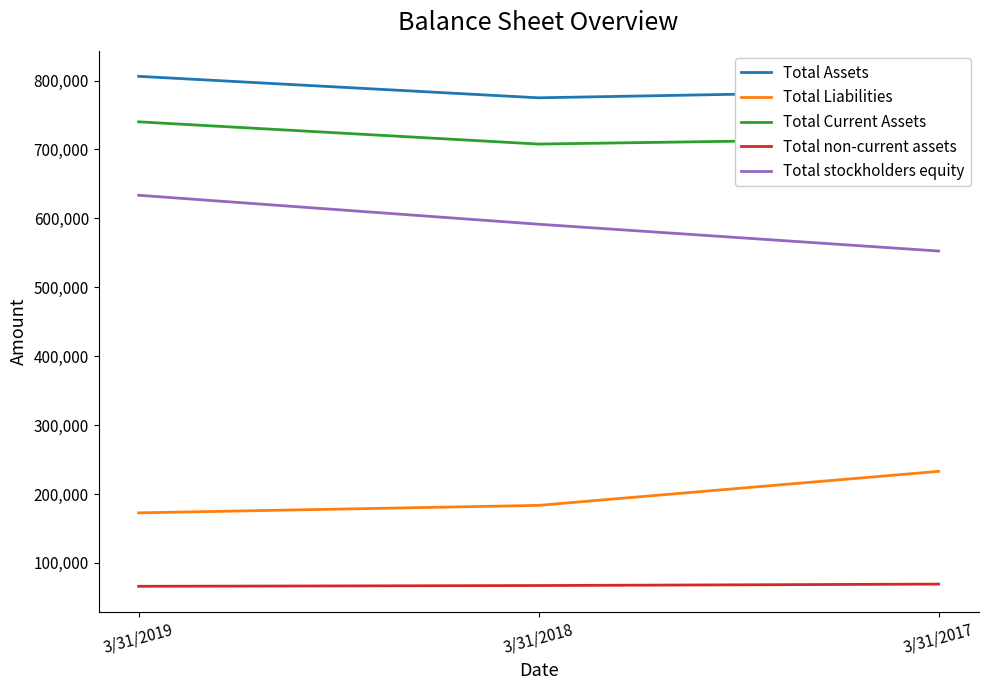

Between 3/31/2019 and 3/31/2018, which series saw the biggest shift?

Total stockholders equity